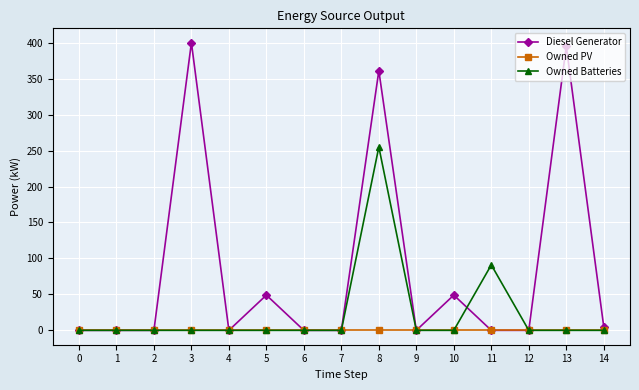

How many series are shown in this chart?

3